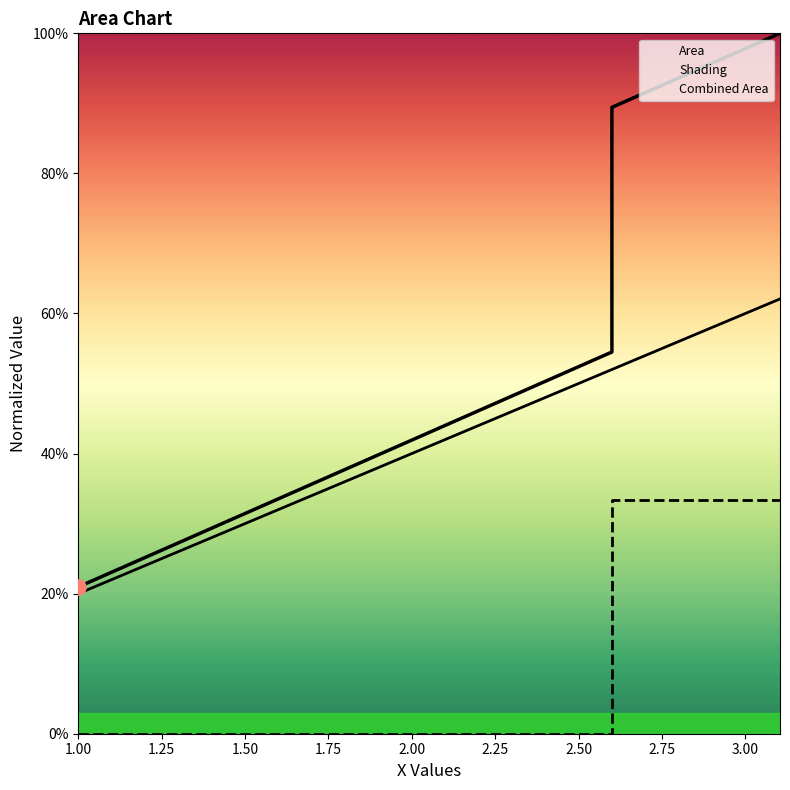

What is the total value across all series at 2.50?

0.9